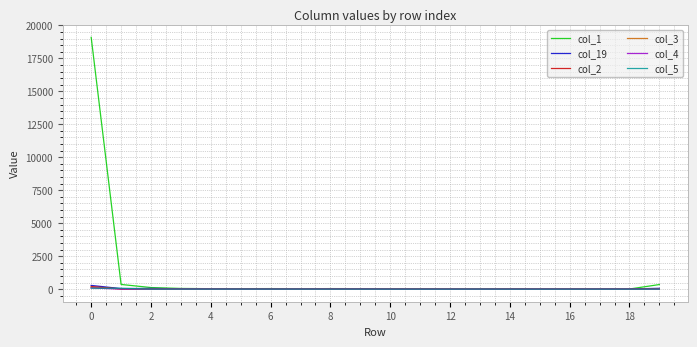

What is the difference between the maximum and minimum values in the col_2 series?

196